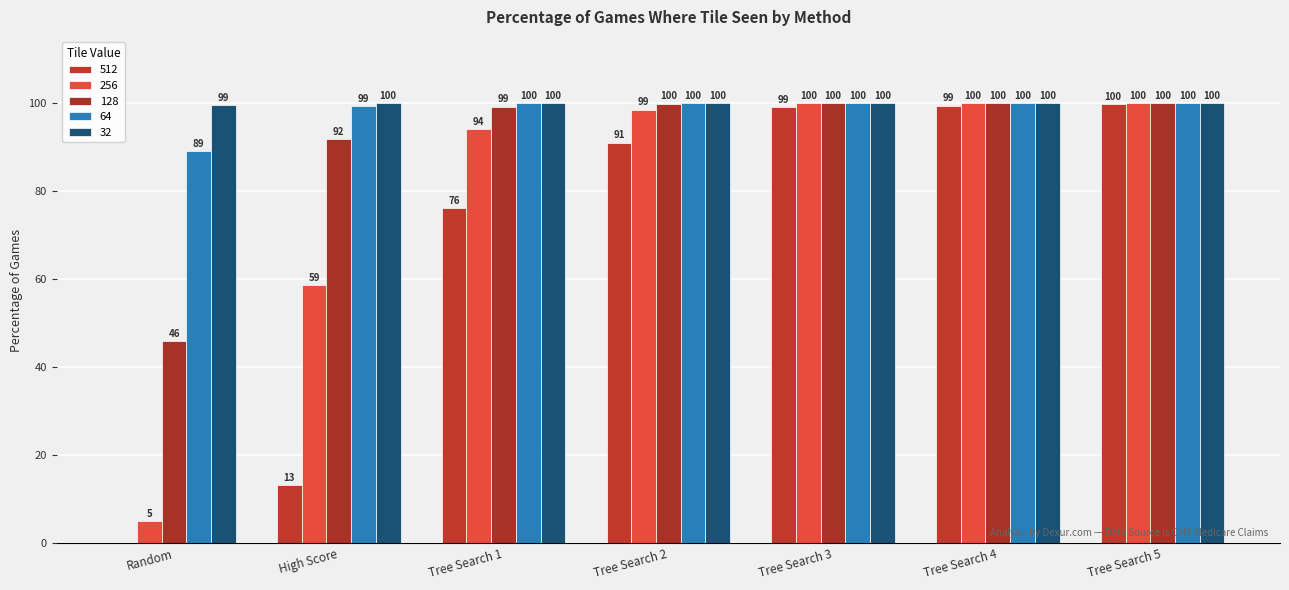

What is the label of the 3rd bar from the left?

Tree Search 1